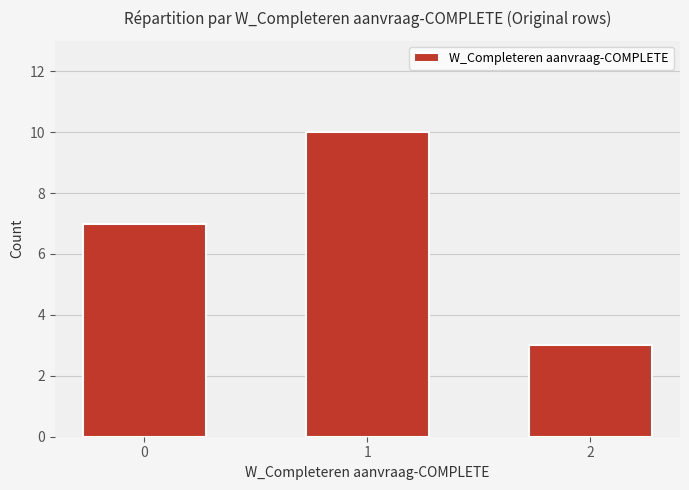

At which category does the chart reach its peak across all series?

1